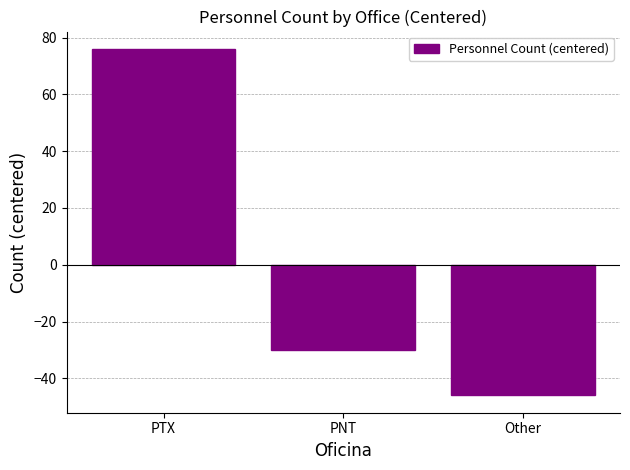

What is the change in value from PTX to PNT?

-106